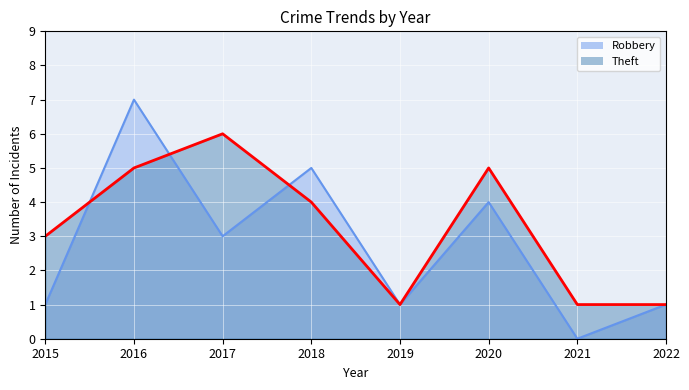

How many data points in Theft are less than 4?

4